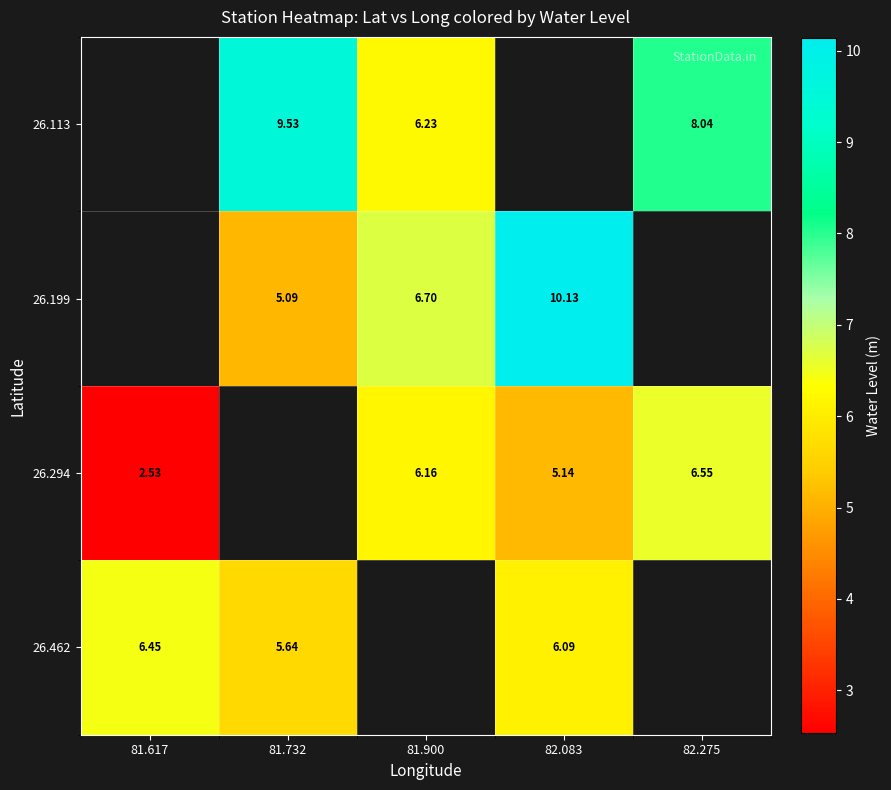

Is the value of 26.294 at 82.275 greater than the value of 26.199 at 81.900?

No